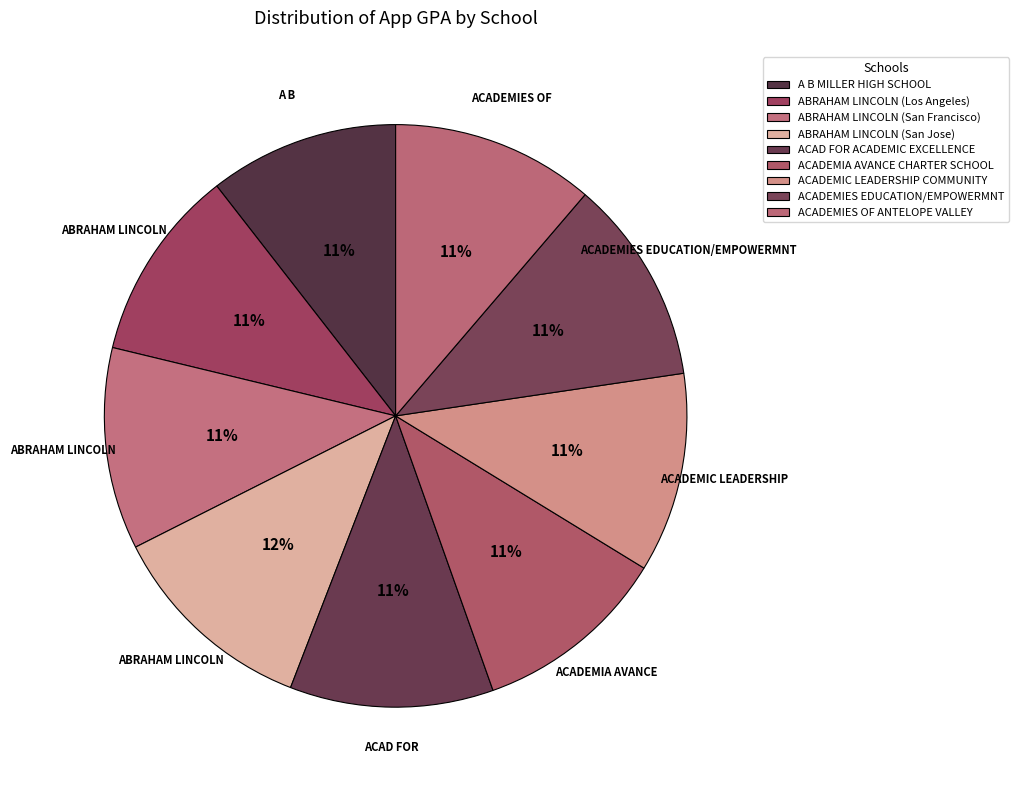

How many segments does this pie chart have?

9